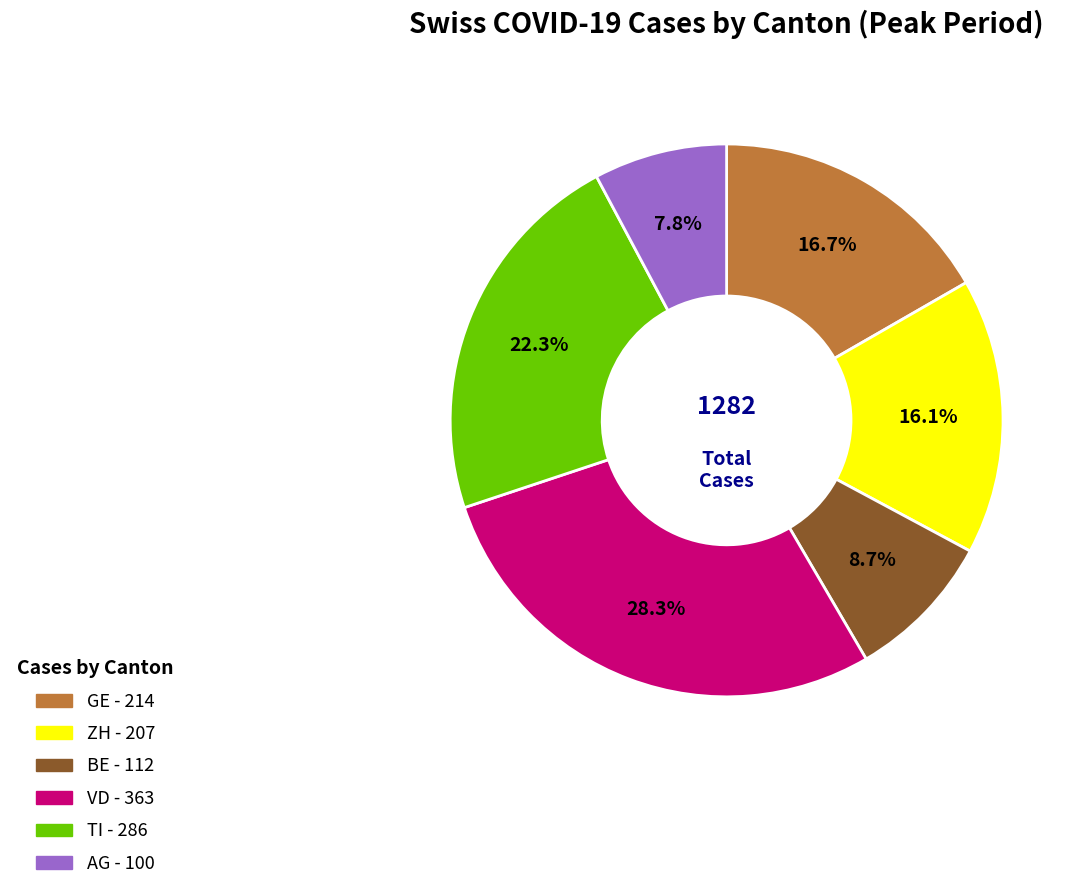

How many segments does this pie chart have?

6